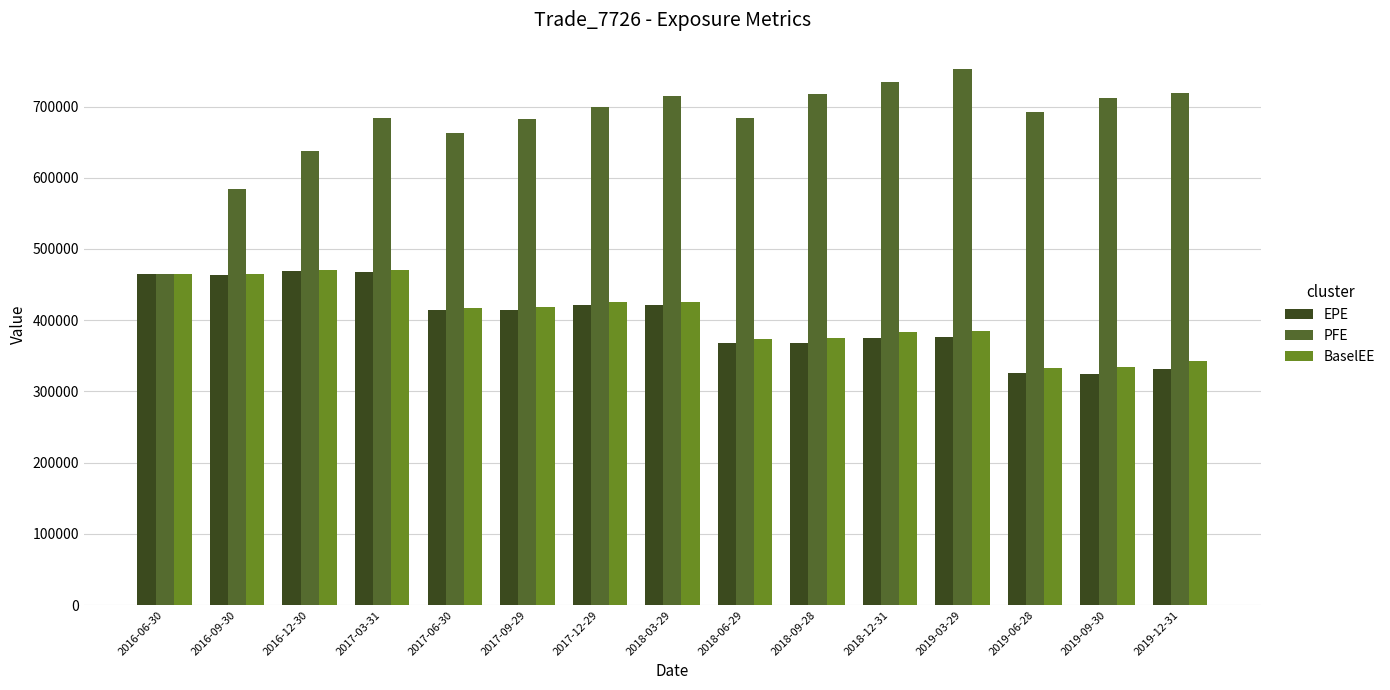

Where is BaselEE nearest to the value 401978?

2017-06-30